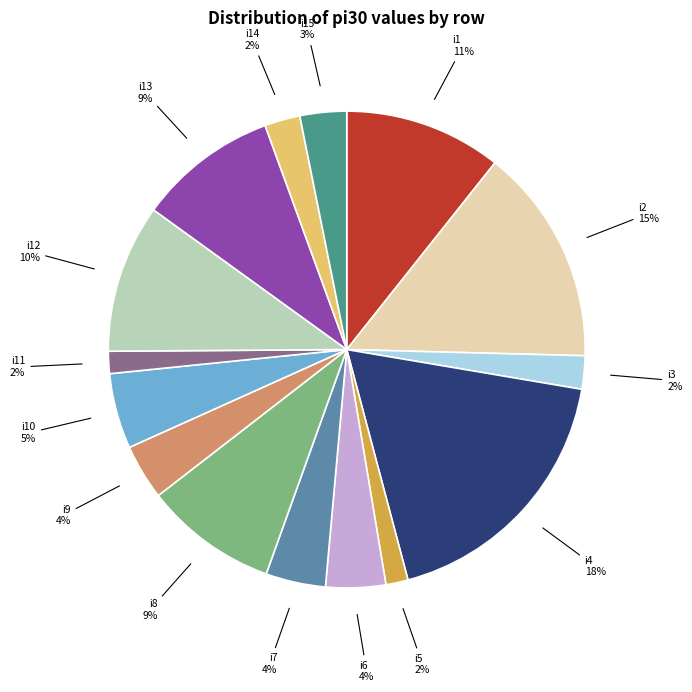

Count the number of slices in the pie.

15